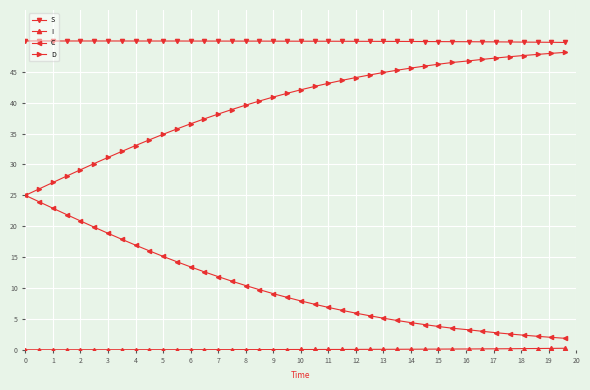

What is the value of the C point at the 39th from the left?

2.0